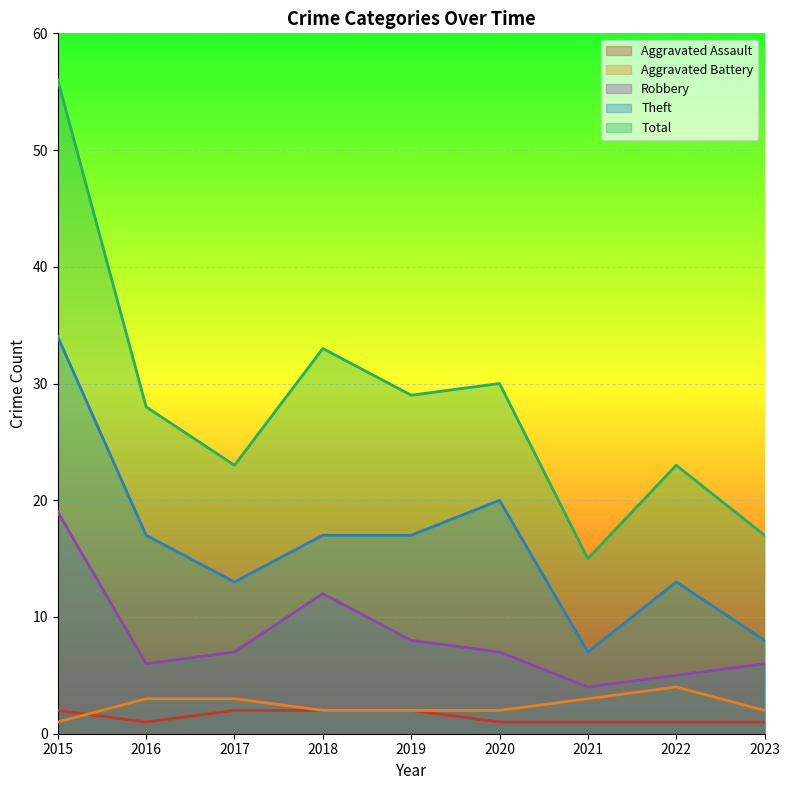

Where is the first local maximum for Total?

2018